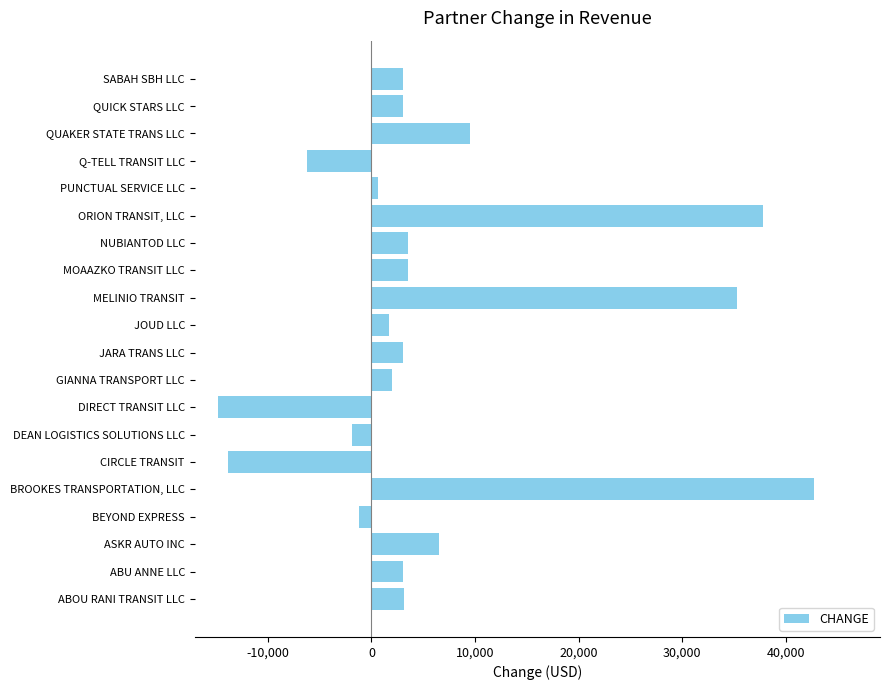

The chart shows a value of -13893.3 at CIRCLE TRANSIT. True or false?

True